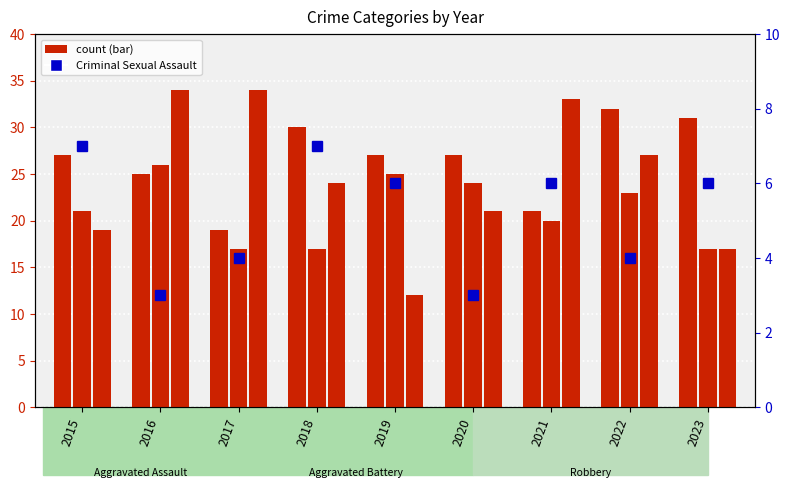

What is the approximate value of Aggravated Assault at 2022?

32